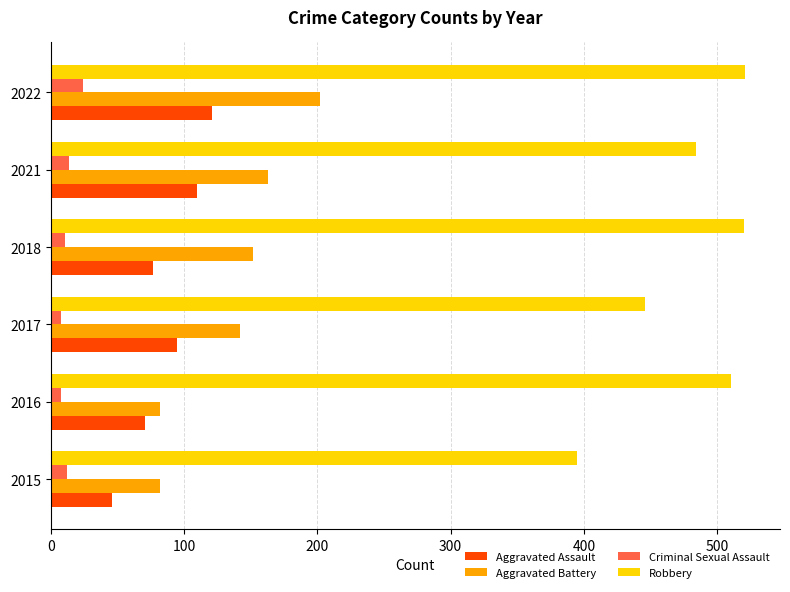

Which series changed the most between 2017 and 2018?

Robbery